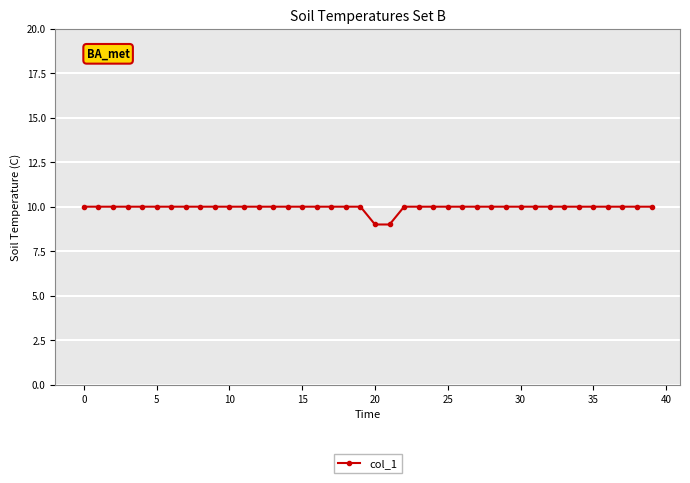

What is the average value?

10